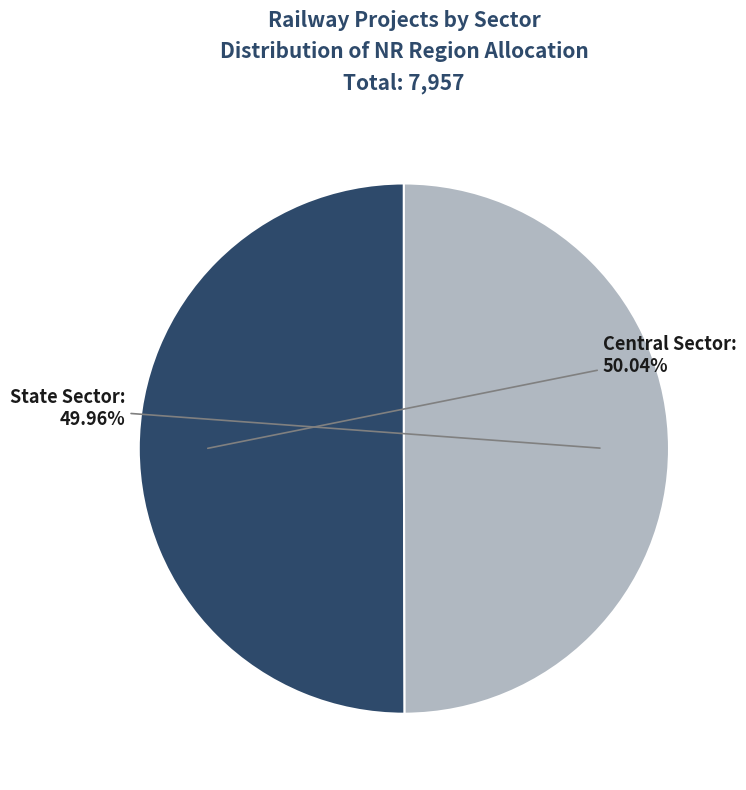

Does any single category account for the majority?

Yes